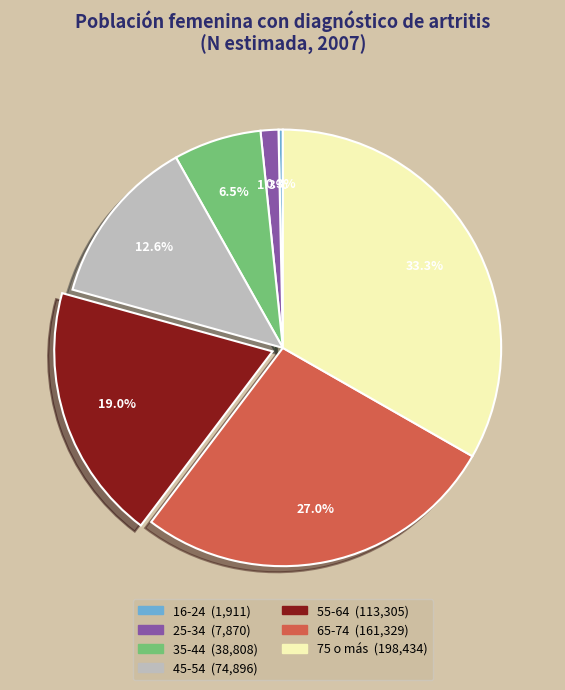

How many slices are in this pie chart?

7